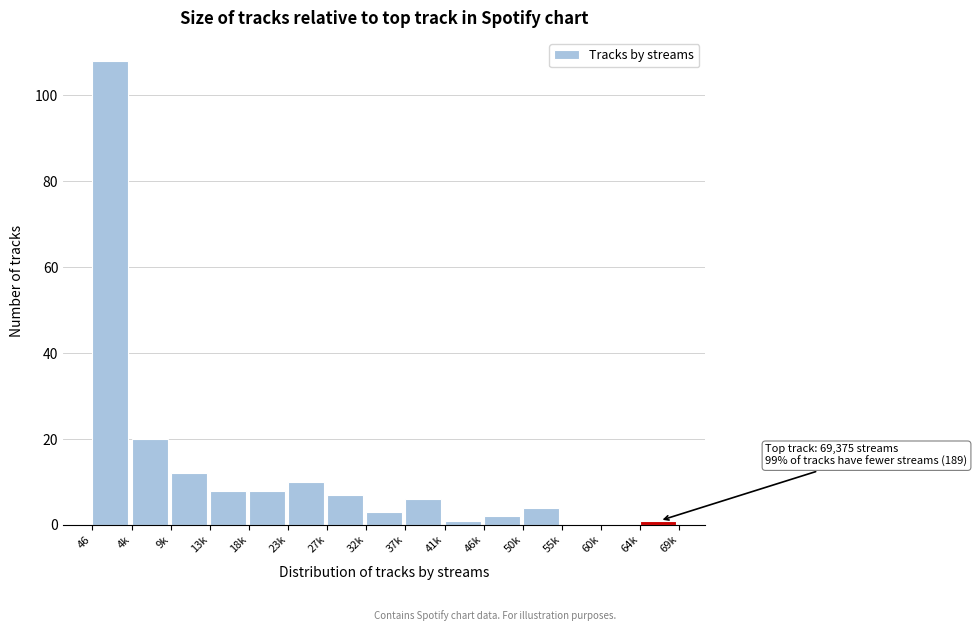

Reading right to left, what are all the values shown in this chart?

64k=1	60k=0	55k=0	50k=4	46k=2	41k=1	37k=6	32k=3	27k=7	23k=10	18k=8	13k=8	9k=12	4k=20	46=108